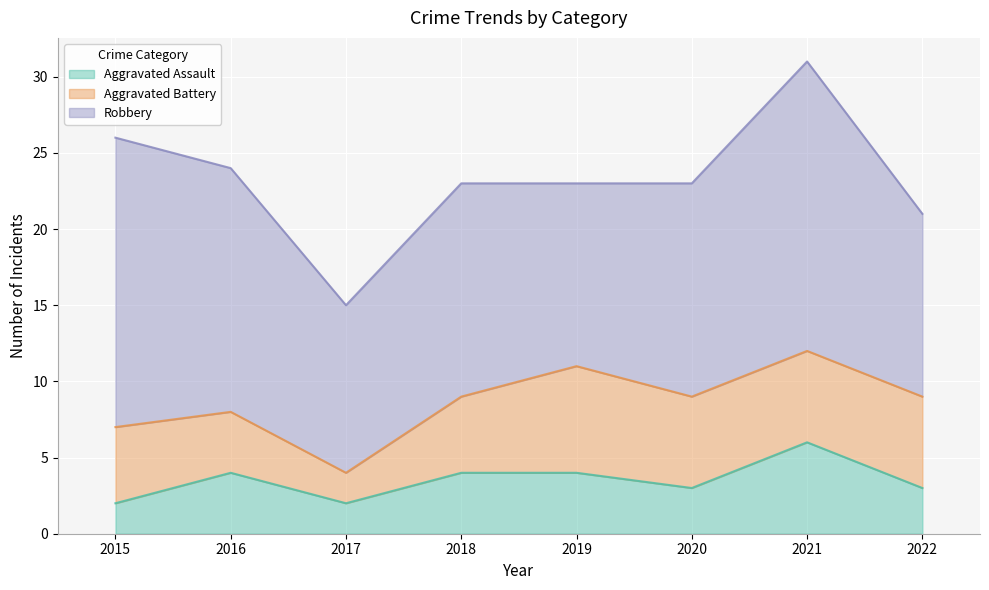

What is the approximate value of Aggravated Assault at 2018?

4